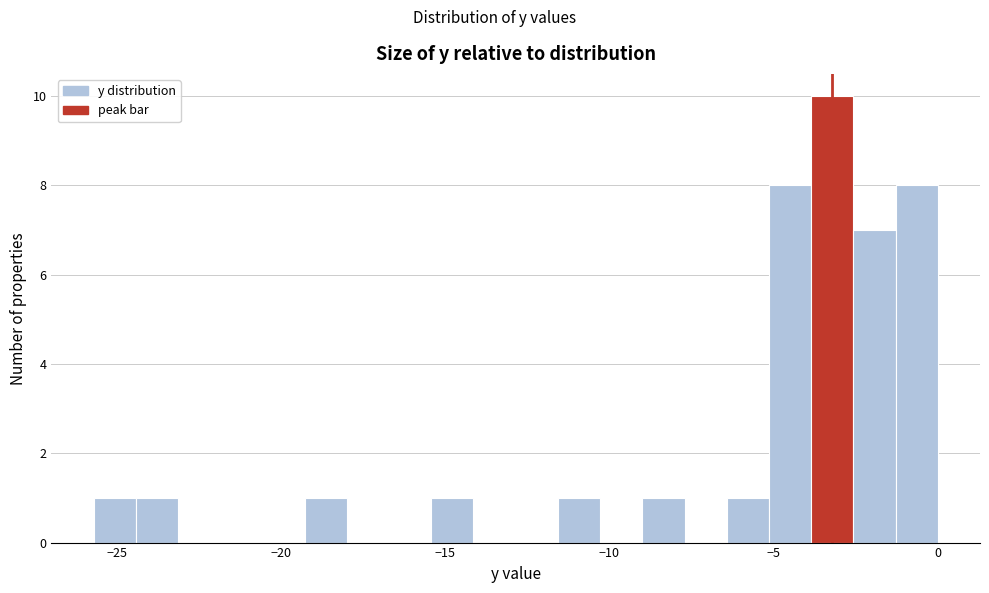

Read against the x-axis, roughly where is the centre of the tallest bar?

-3.0